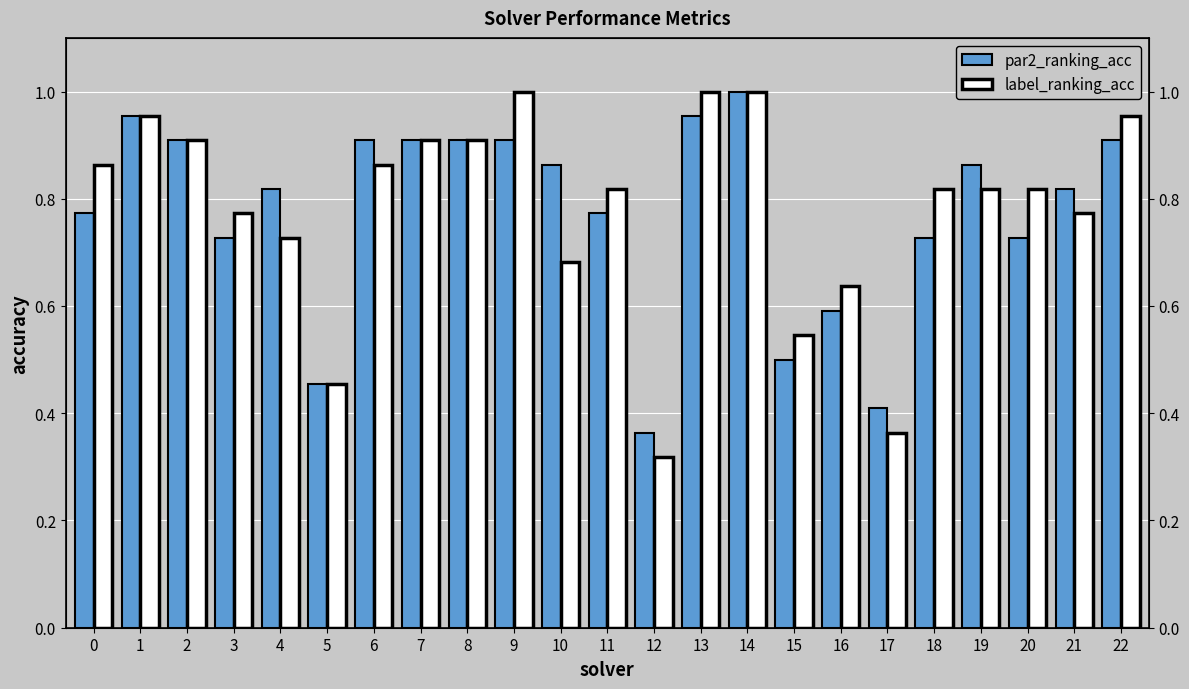

What is the sum of the label_ranking_acc values at 18 and 16?

1.5